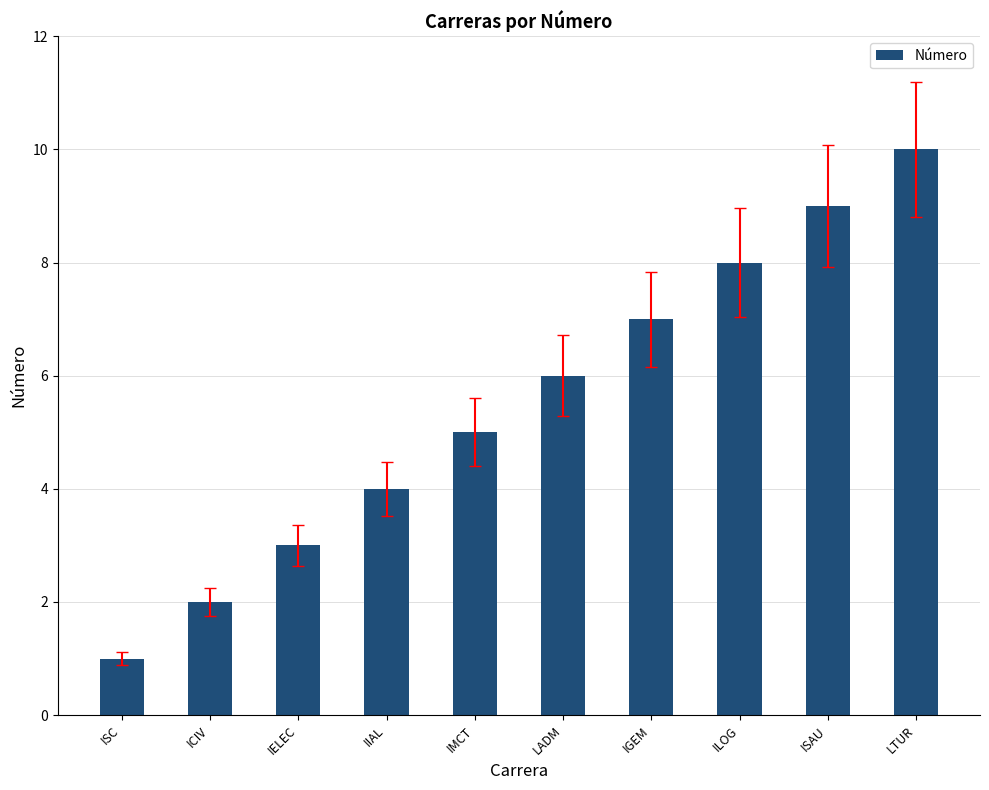

What is the change in value from LADM to LTUR?

+4